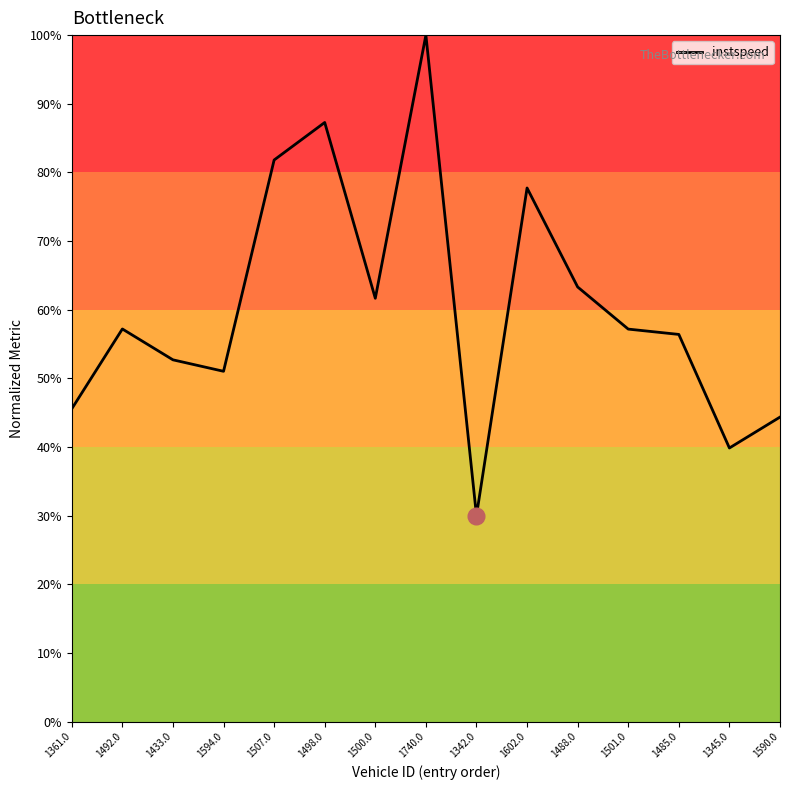

Reading right to left, transcribe all the data shown in this chart.

1590.0=0.4	1345.0=0.4	1485.0=0.6	1501.0=0.6	1488.0=0.6	1602.0=0.8	1342.0=0.3	1740.0=1.0	1500.0=0.6	1498.0=0.9	1507.0=0.8	1594.0=0.5	1433.0=0.5	1492.0=0.6	1361.0=0.5